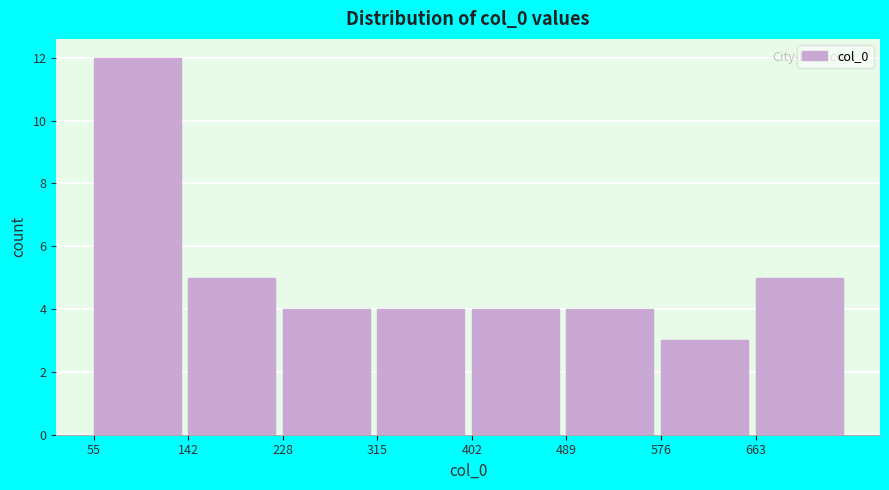

How tall is the bar that spans 660 to 750 on the x-axis? Neither the bar edges nor the heights are printed on the chart, so give them approximately, as read against the axes.

5